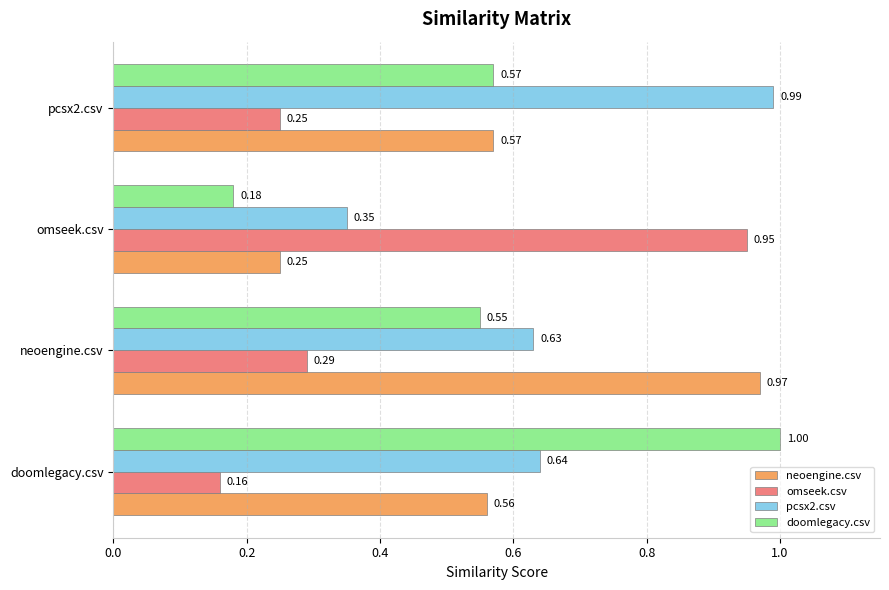

Which series has the widest spread of values?

doomlegacy.csv